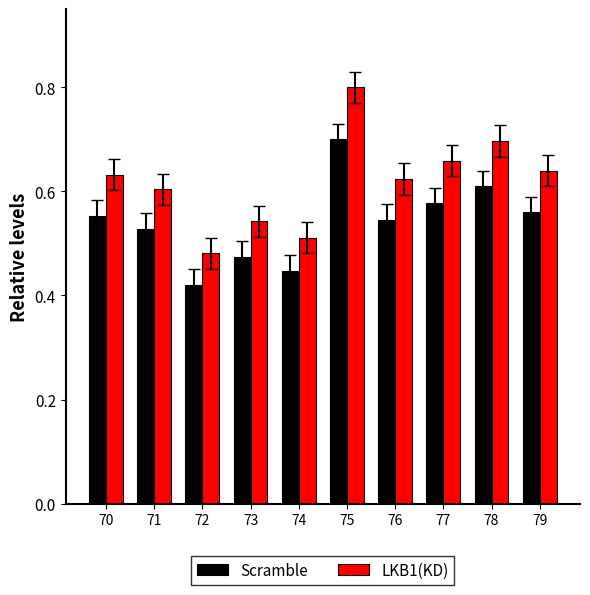

List the series in order of their peak value, highest first.

LKB1(KD), Scramble